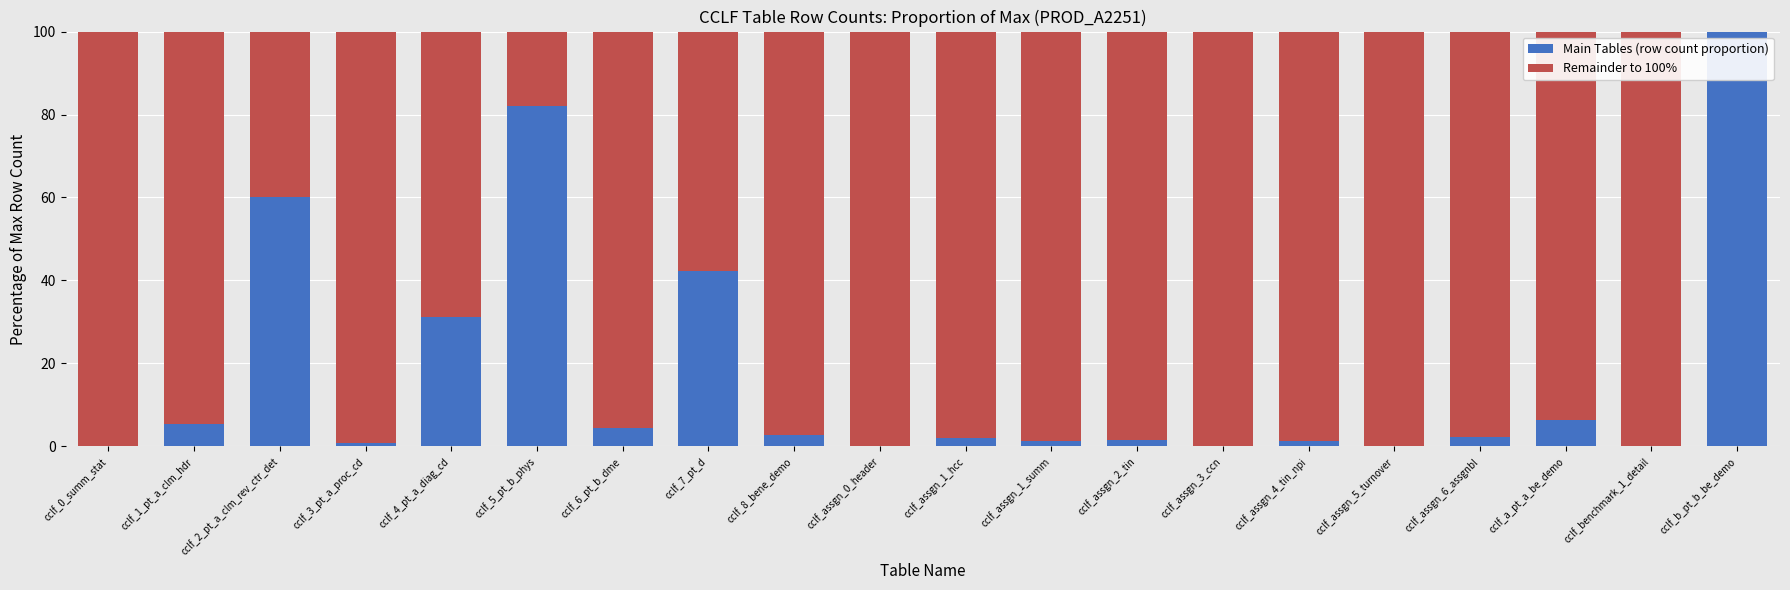

Which category has the highest value in the Main Tables (row count proportion) series?

cclf_b_pt_b_be_demo